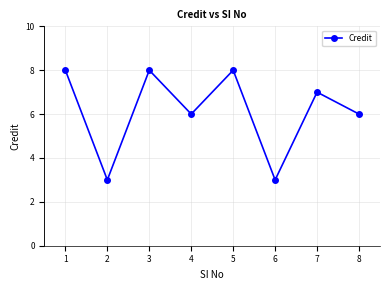

The value at 4 is 2. True or false?

False